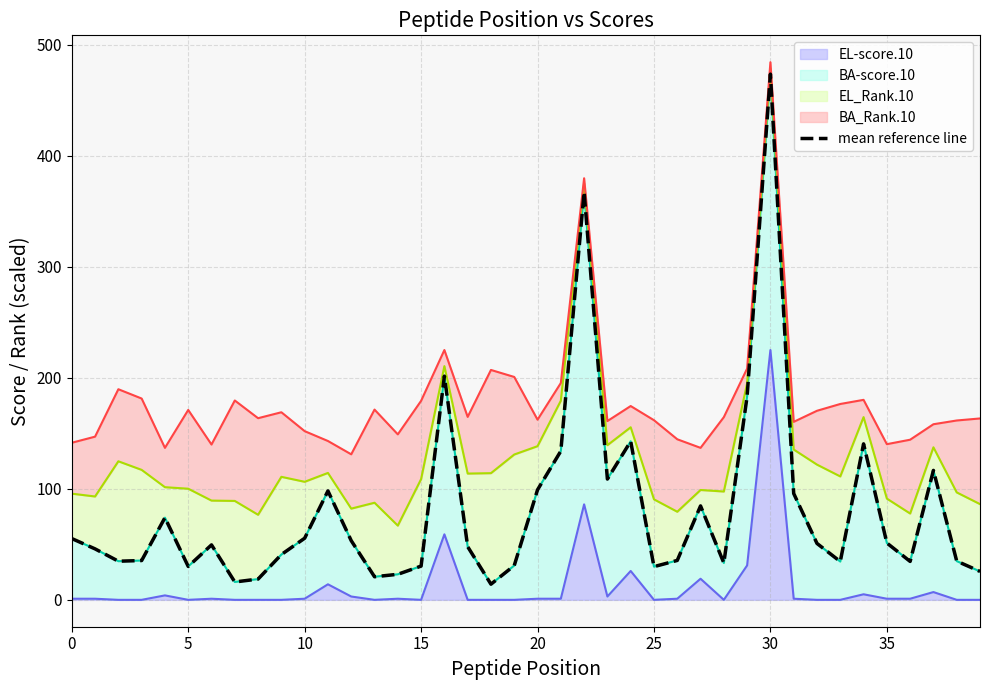

The chart shows a value of 105.4 at 30. True or false?

False